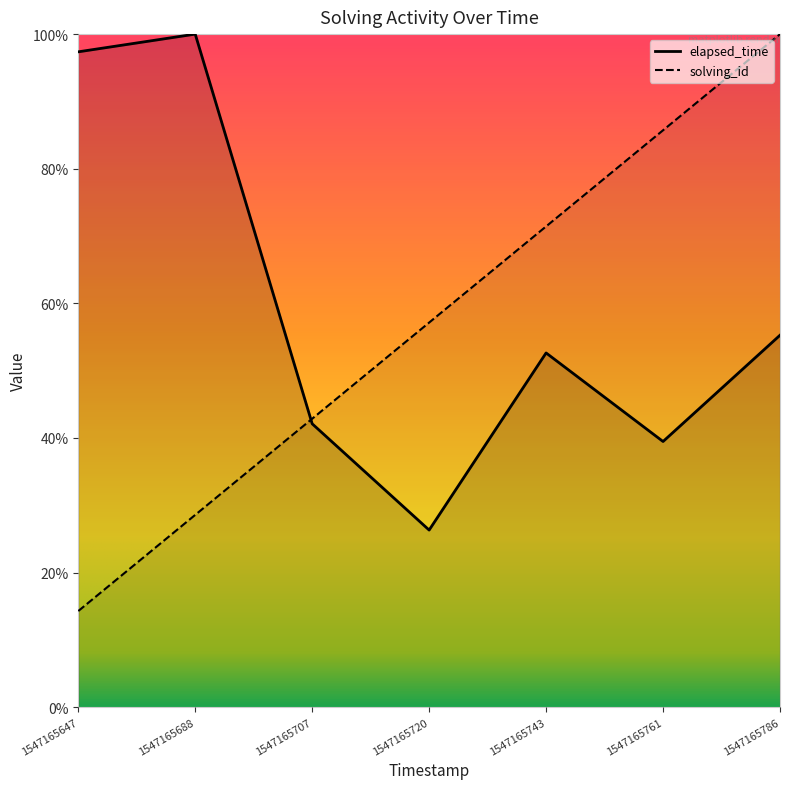

How many lines are shown in the chart?

2